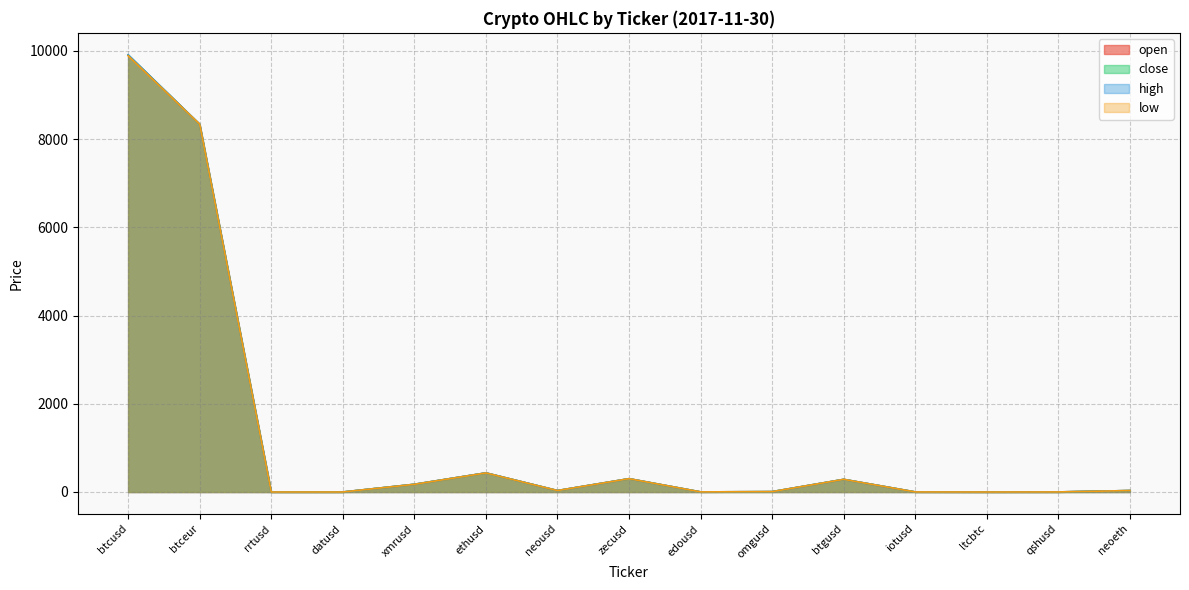

The value of high at xmrusd is 175.0. True or false?

True